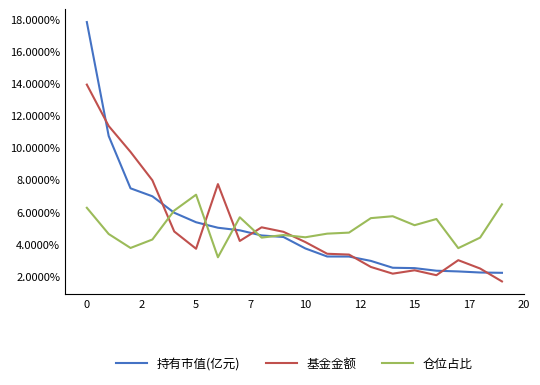

What are all the series names shown in the legend?

持有市值(亿元), 基金金额, 仓位占比